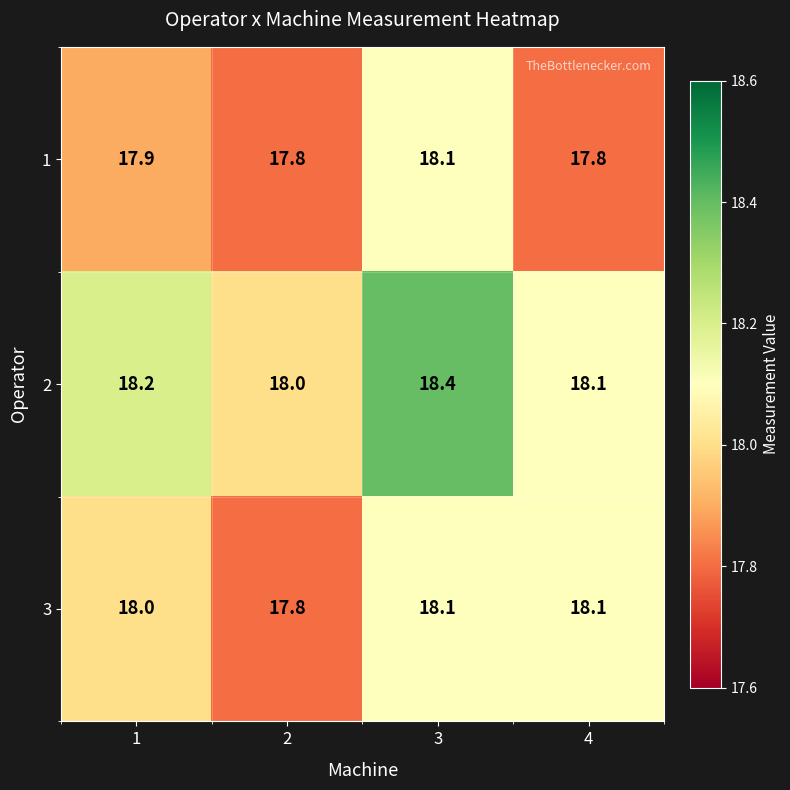

How many 2 values are between 18 and 19?

4